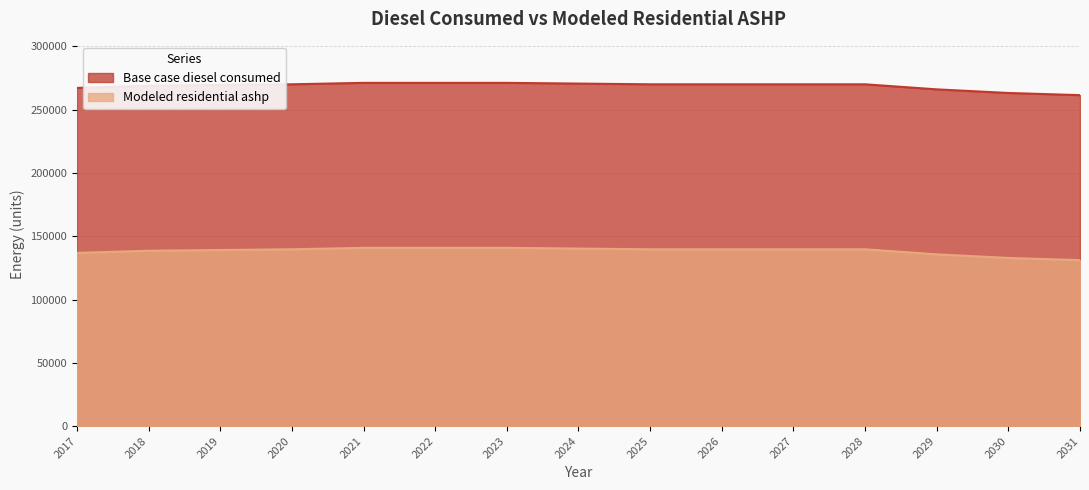

Where is the first local minimum for Base case diesel consumed?

2026